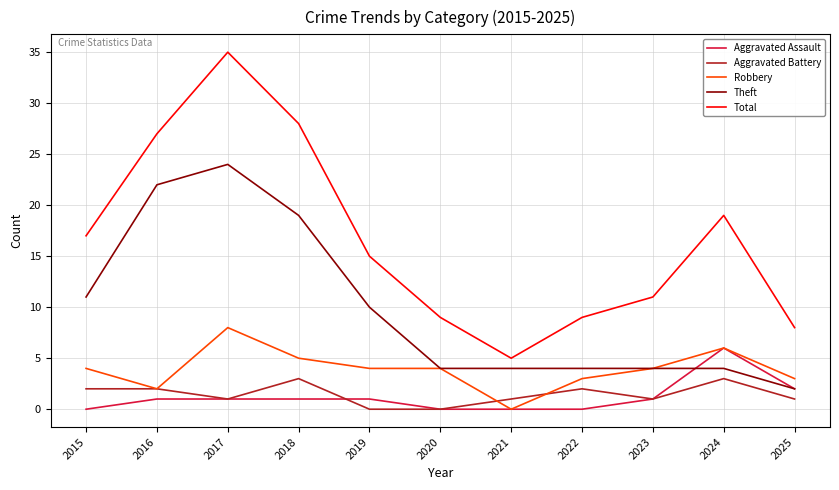

True or false: Total and Aggravated Battery cross at least once.

False